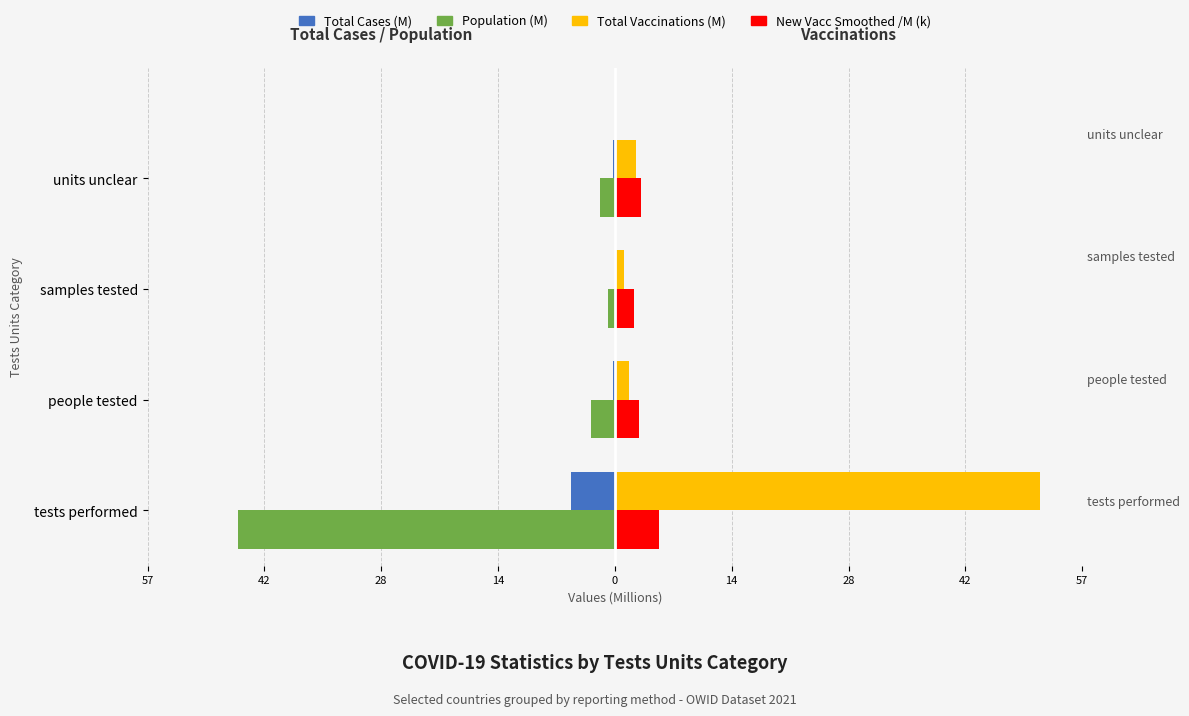

Which series has the widest spread of values?

Total Vaccinations (M)